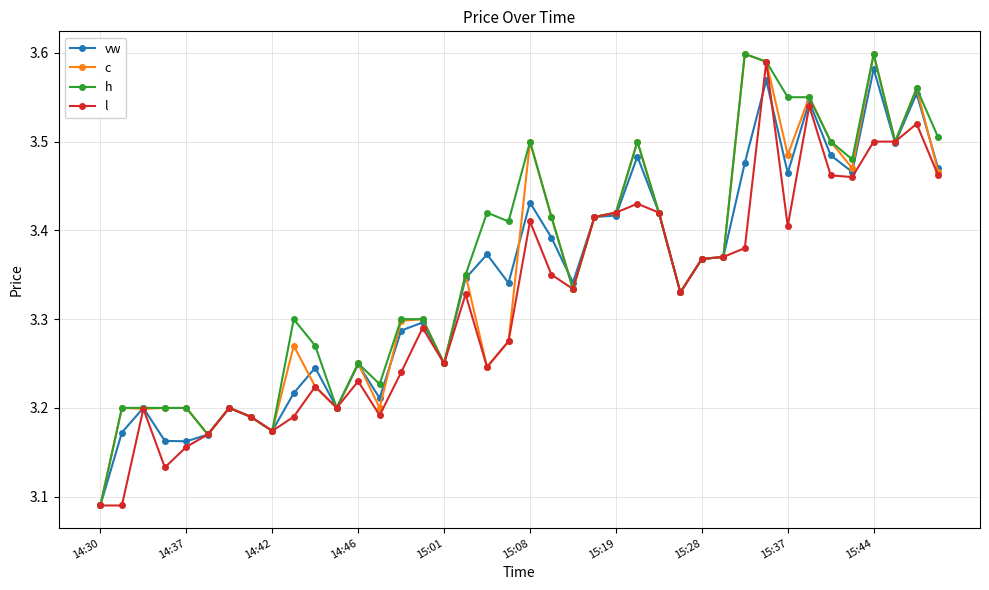

At how many categories does at least one series exceed 3?

40